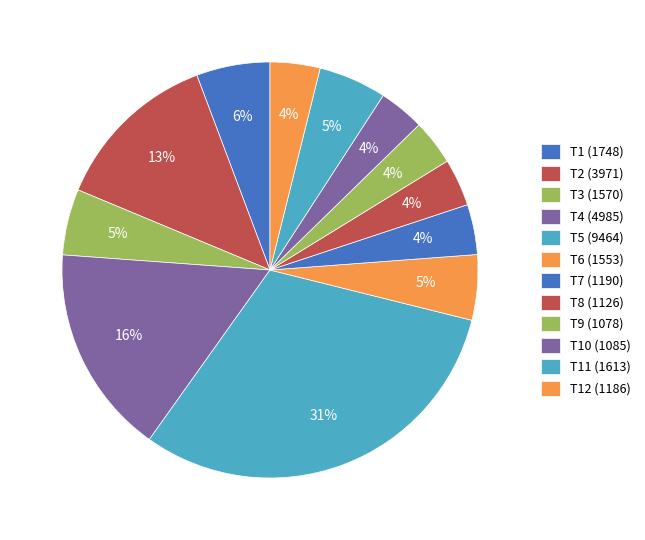

To the nearest percent, what is the average slice percentage?

8%